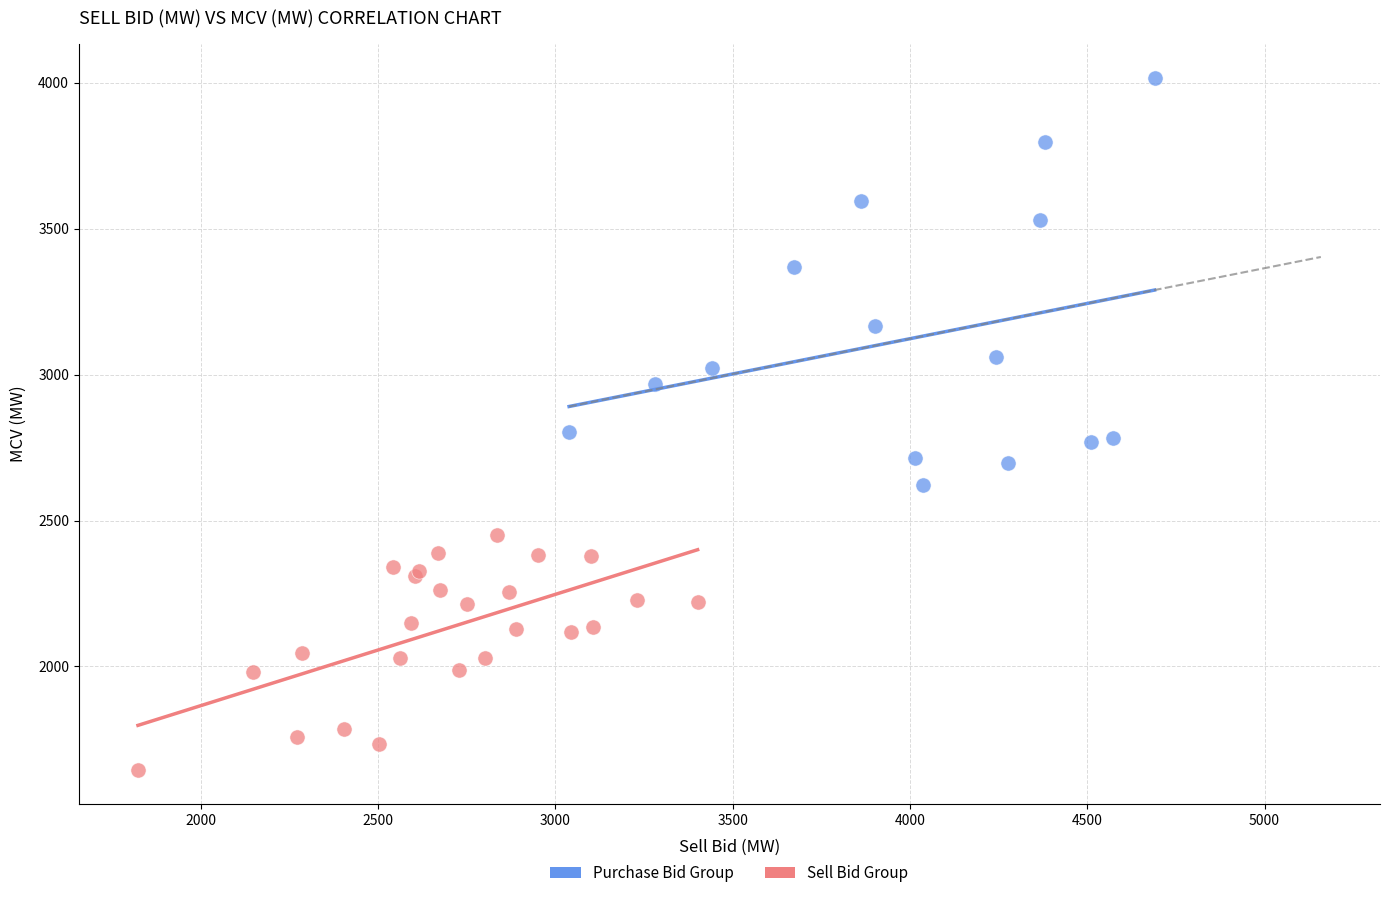

What are all the series names shown in the legend?

Purchase Bid Group, Sell Bid Group